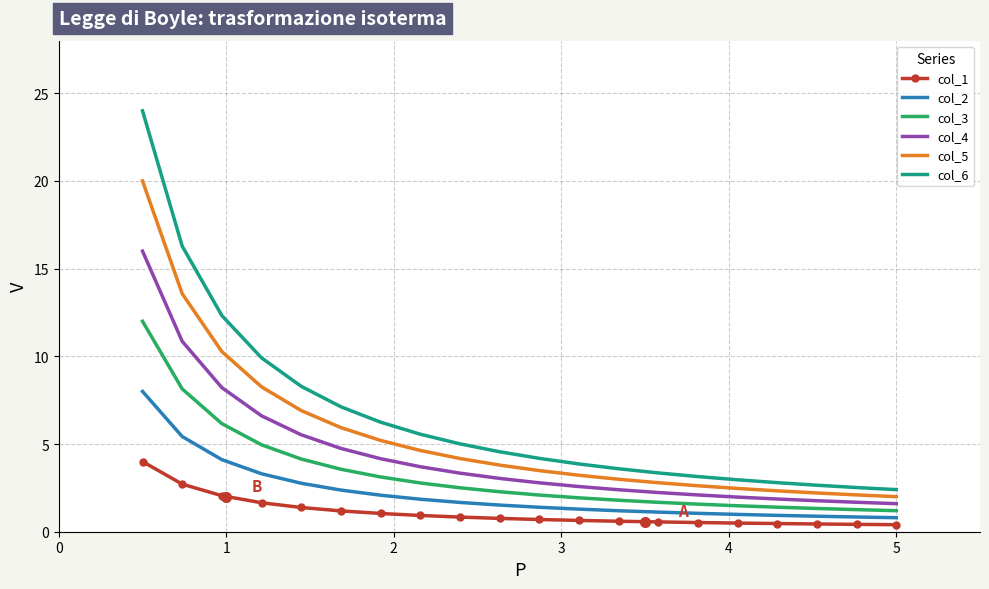

What is the lowest value of the col_4 series?

1.6